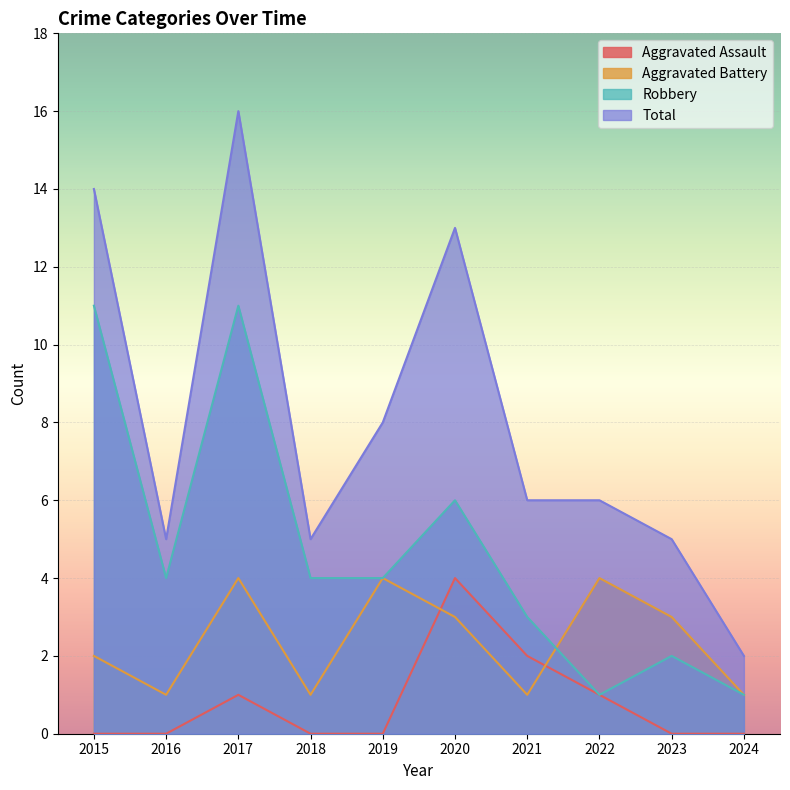

List the series in order of their overall mean, highest first.

Total, Robbery, Aggravated Battery, Aggravated Assault